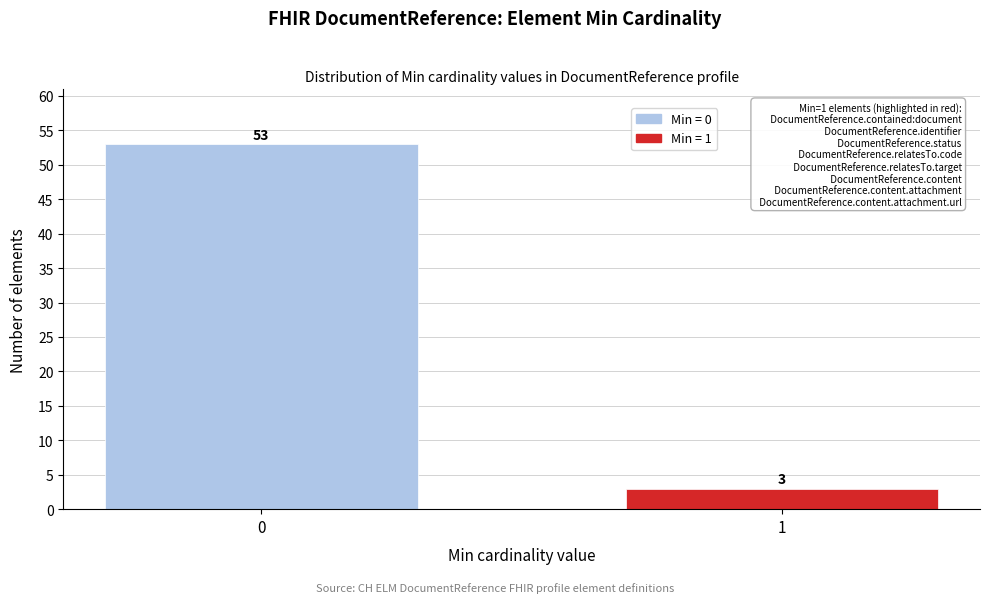

Reading right to left, extract all data points from this chart.

1=3	0=53